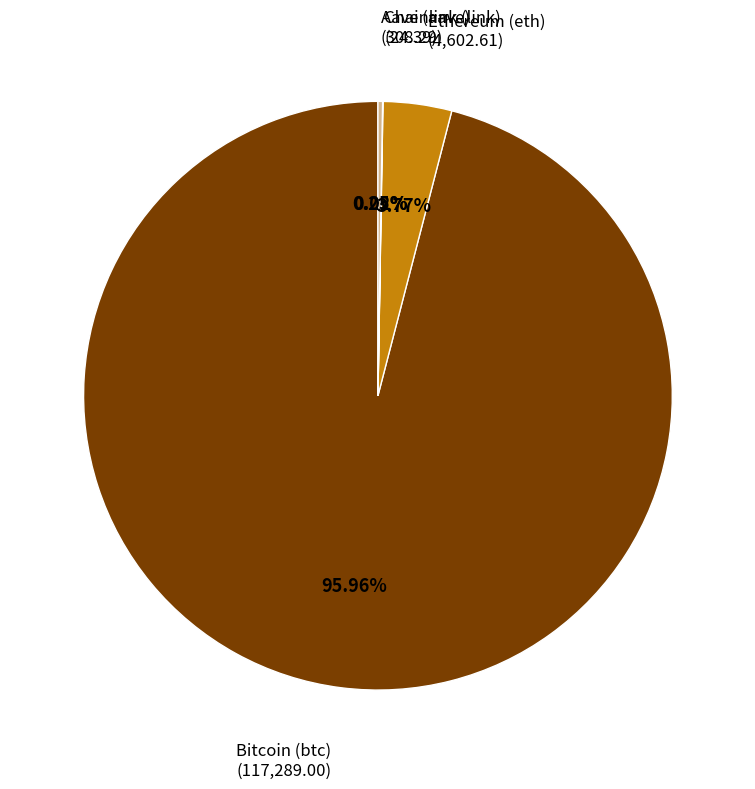

Is there a majority slice in this chart?

Yes